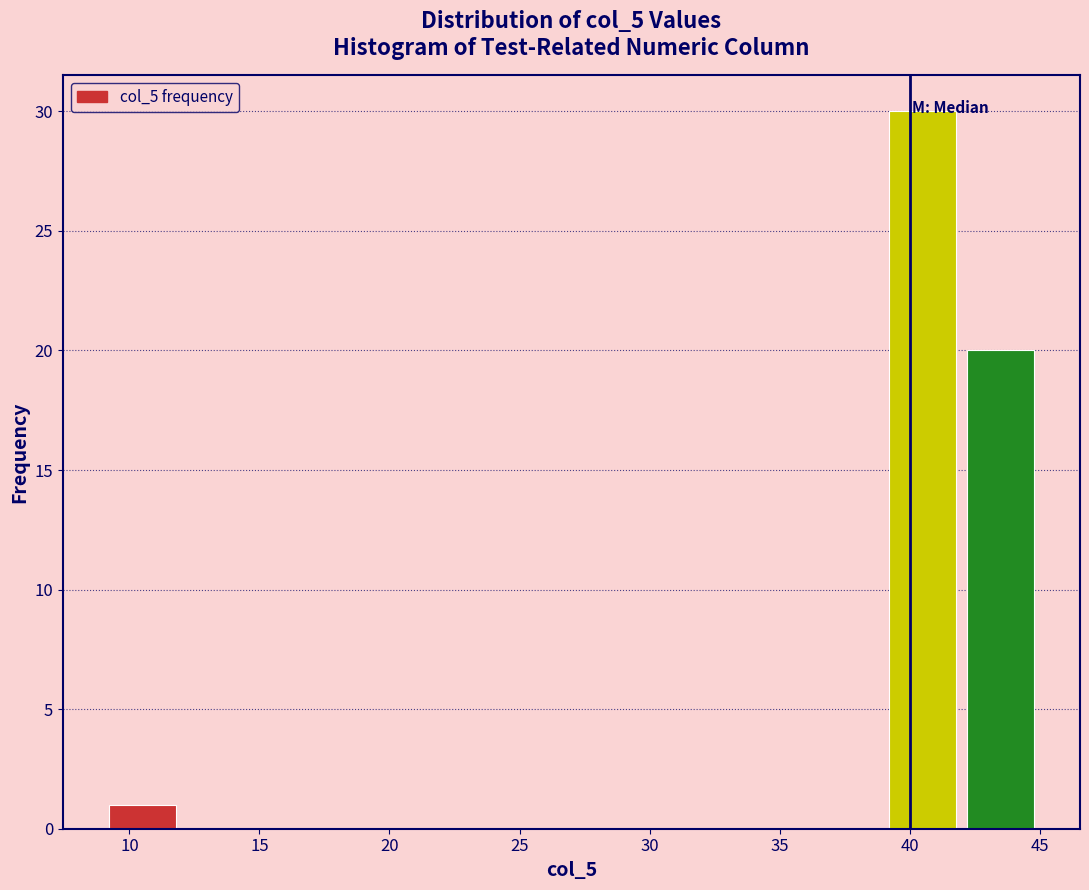

What is the height of the bar covering 39 to 42 on the x-axis? The values are not printed on the chart, so give them approximately, as read against the axis.

30